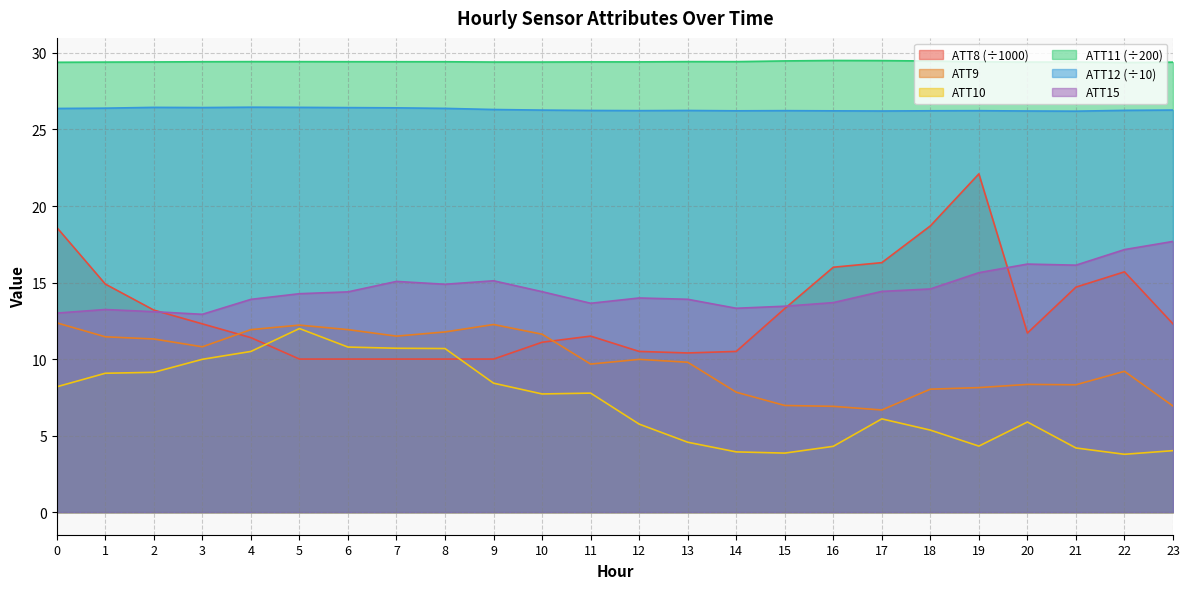

What is the difference between the maximum and minimum values in the ATT12 series?

0.3